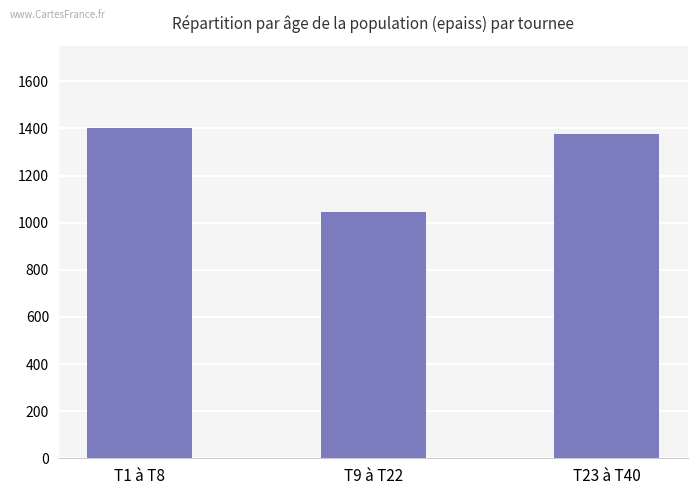

True or false: the data shows 1401 at T1 à T8.

True